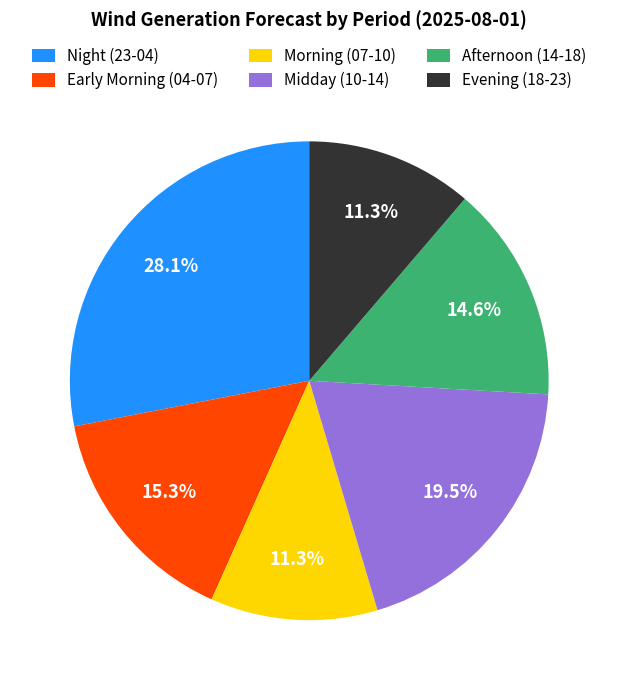

What percentage is NOT represented by Midday (10-14)?

80.5%